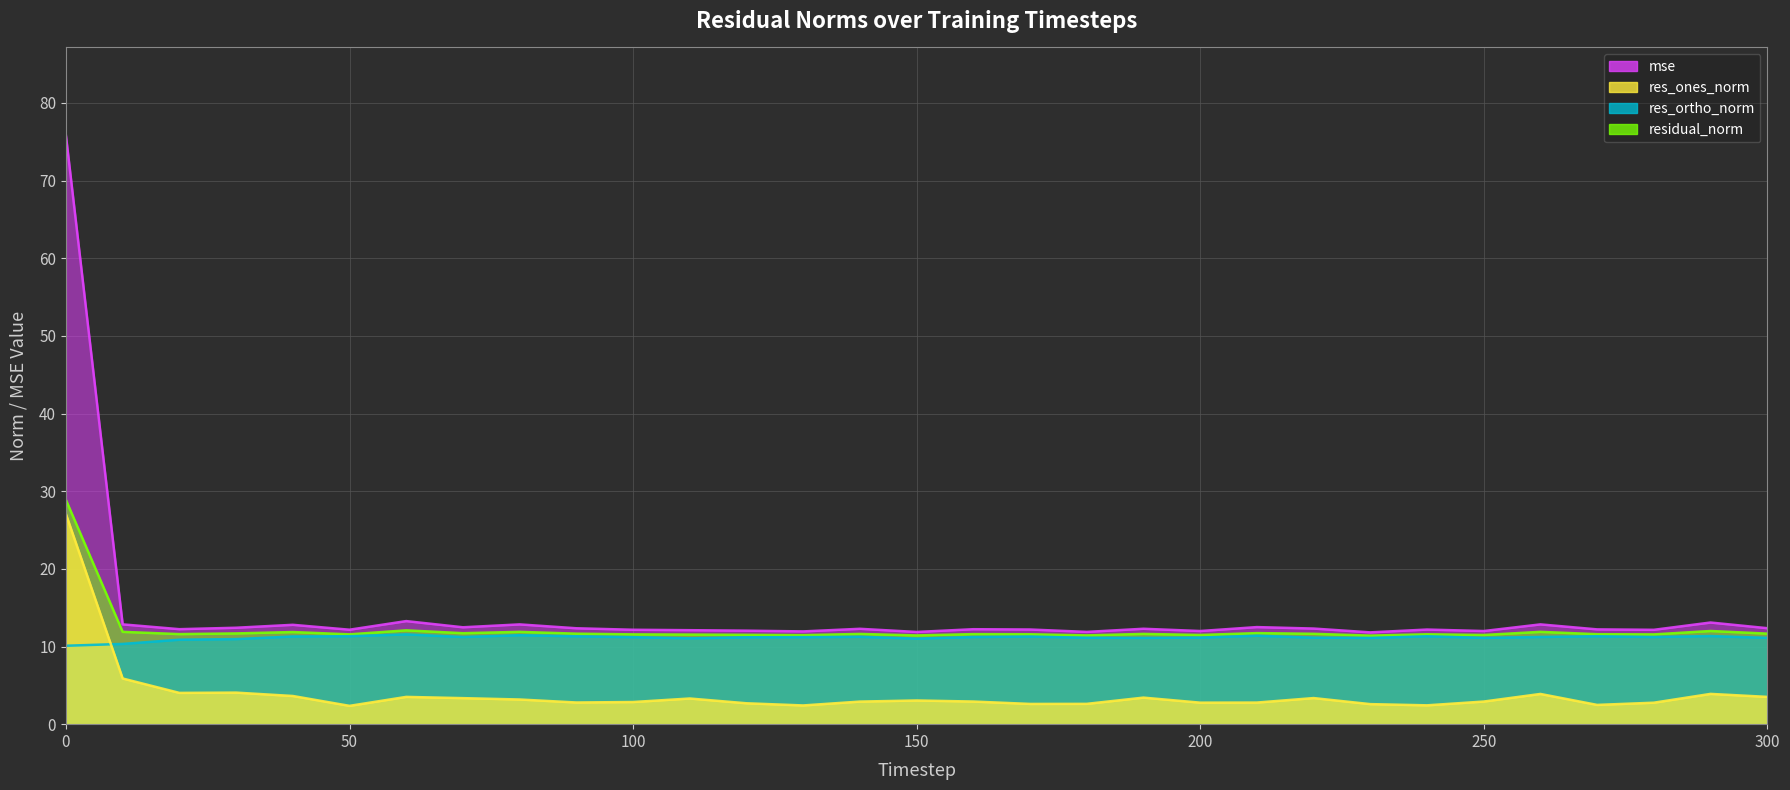

Count the number of data series in this chart.

4